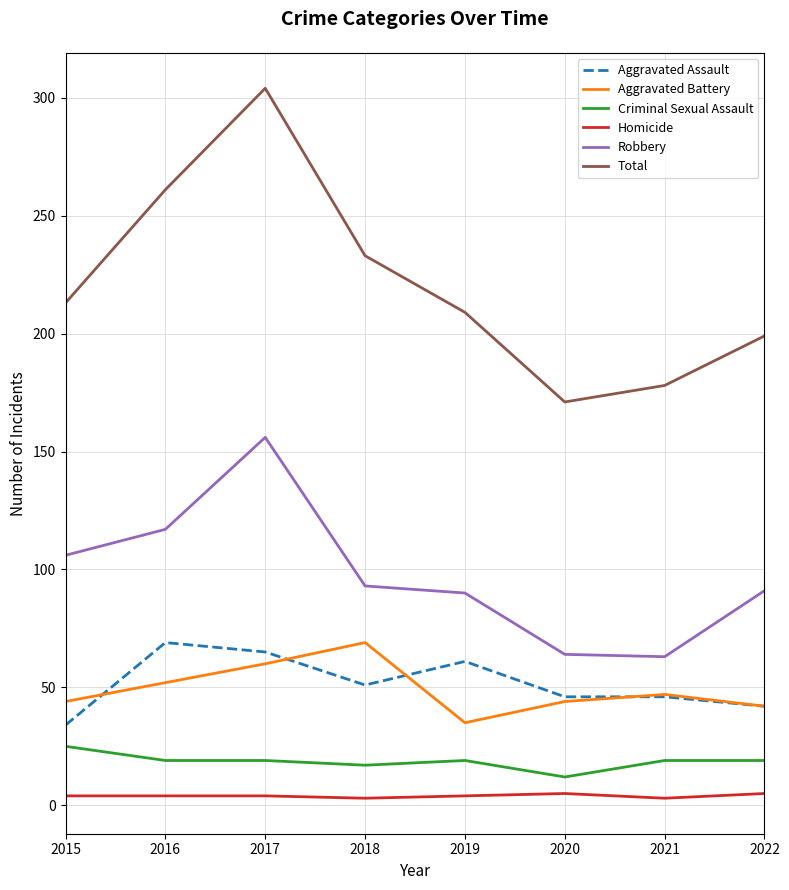

What is the sum of the Criminal Sexual Assault values at 2021 and 2020?

31